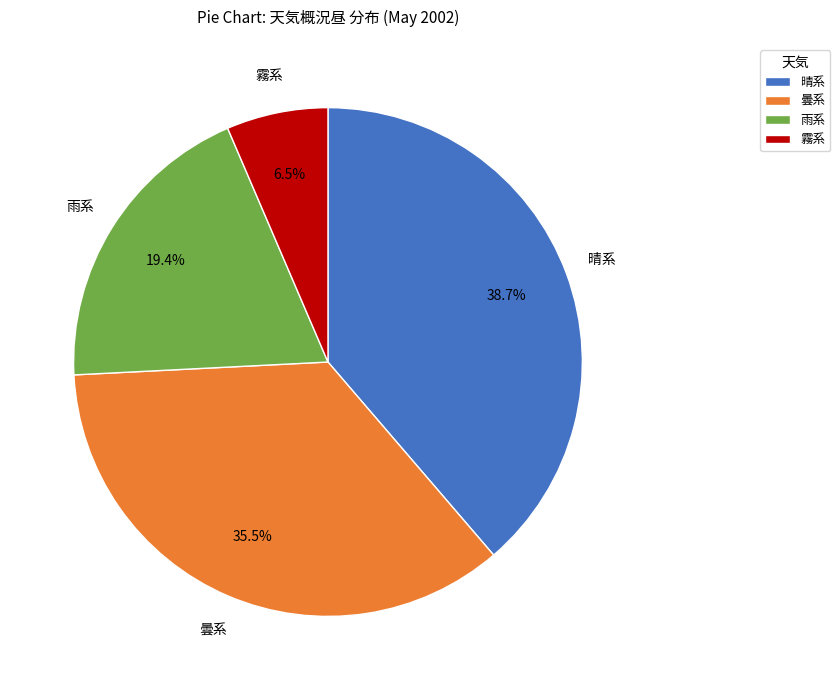

Rank the categories by value from highest to lowest.

晴系, 曇系, 雨系, 霧系